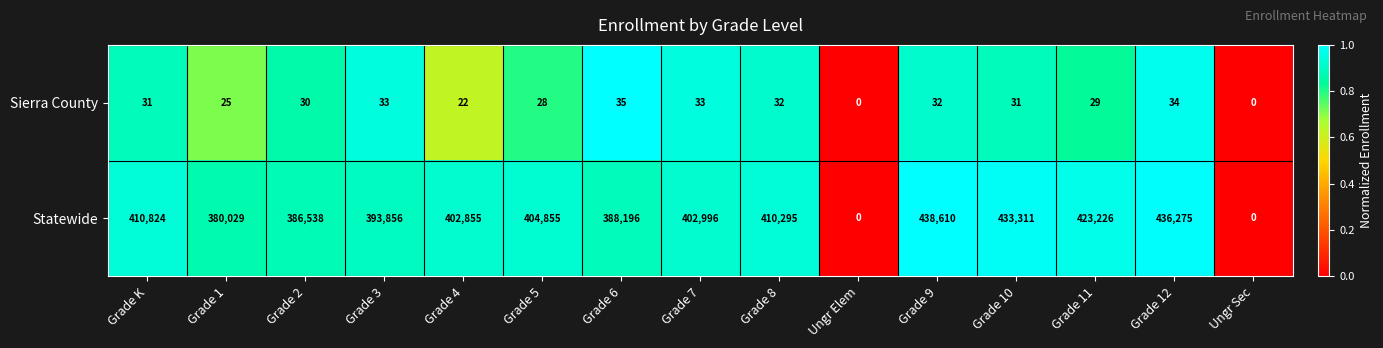

Reading left to right, extract all data points from this chart.

Sierra County: Grade K=31	Grade 1=25	Grade 2=30	Grade 3=33	Grade 4=22	Grade 5=28	Grade 6=35	Grade 7=33	Grade 8=32	Ungr Elem=0	Grade 9=32	Grade 10=31	Grade 11=29	Grade 12=34	Ungr Sec=0
Statewide: Grade K=410824	Grade 1=380029	Grade 2=386538	Grade 3=393856	Grade 4=402855	Grade 5=404855	Grade 6=388196	Grade 7=402996	Grade 8=410295	Ungr Elem=0	Grade 9=438610	Grade 10=433311	Grade 11=423226	Grade 12=436275	Ungr Sec=0